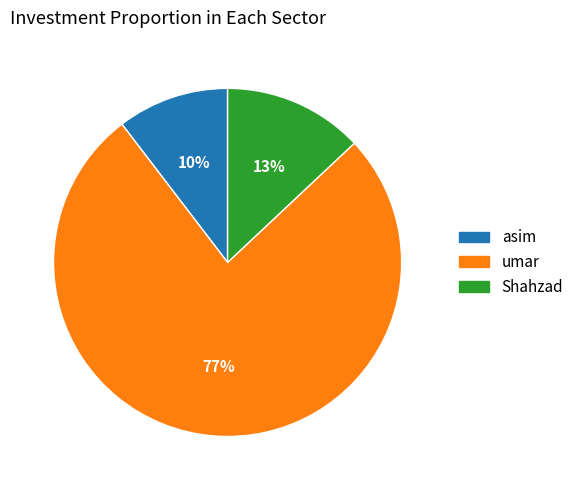

Is there a majority slice in this chart?

Yes